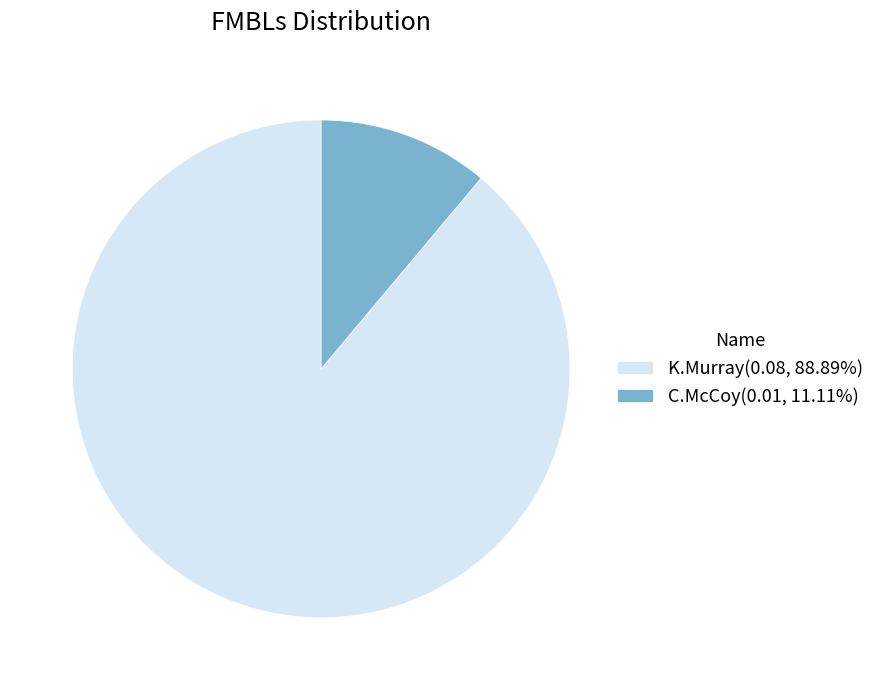

Does K.Murray(0.08, 88.89%) represent more than half of the total?

Yes